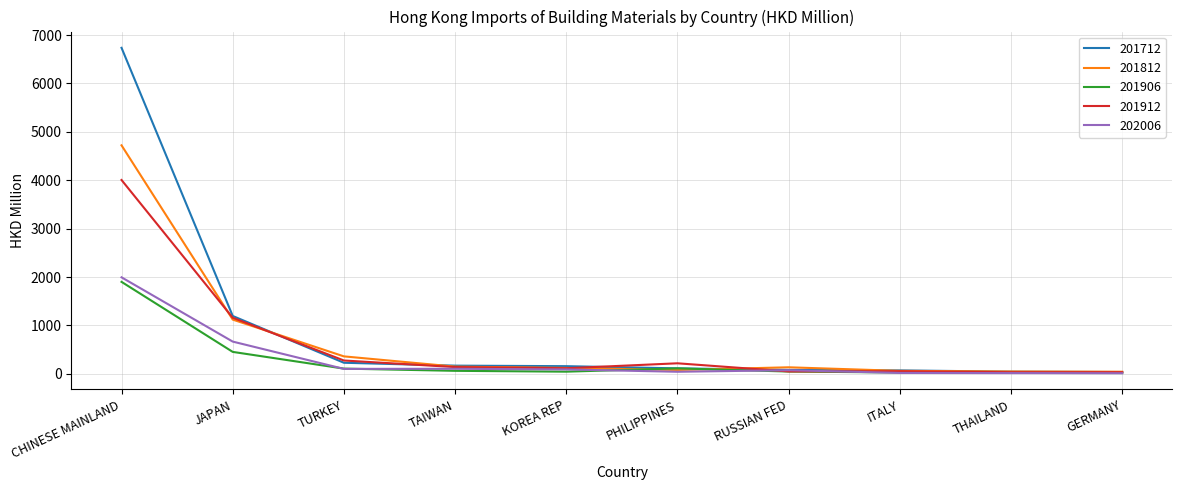

At which category does the chart reach its peak across all series?

CHINESE MAINLAND